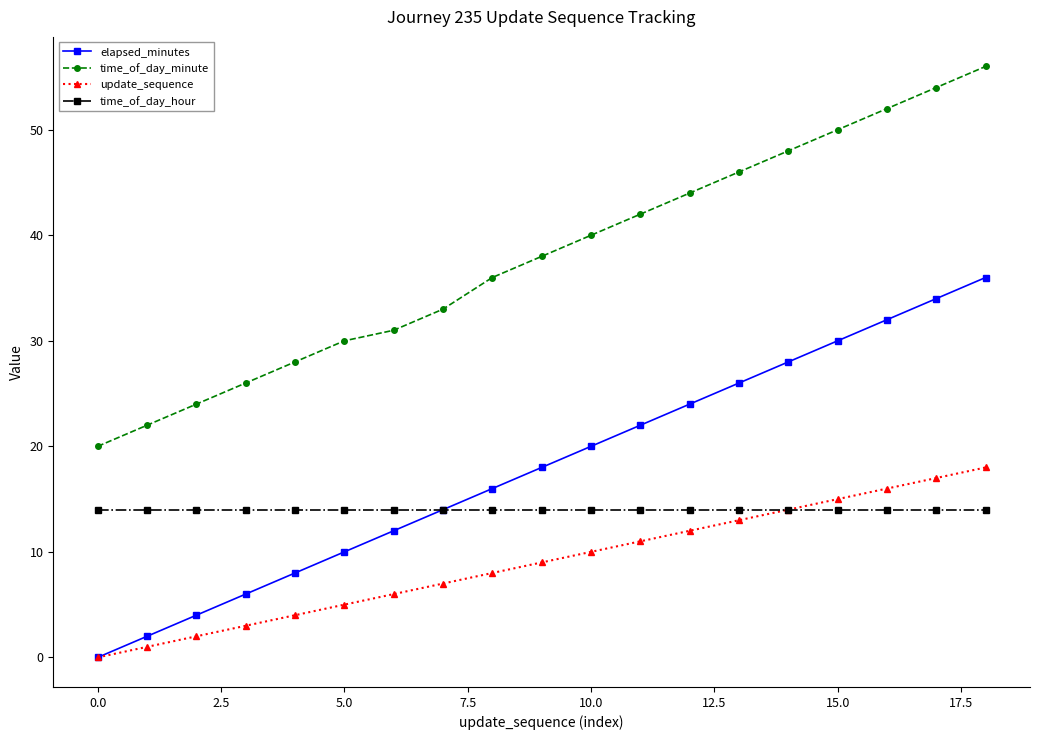

At how many categories does at least one series exceed 19?

19